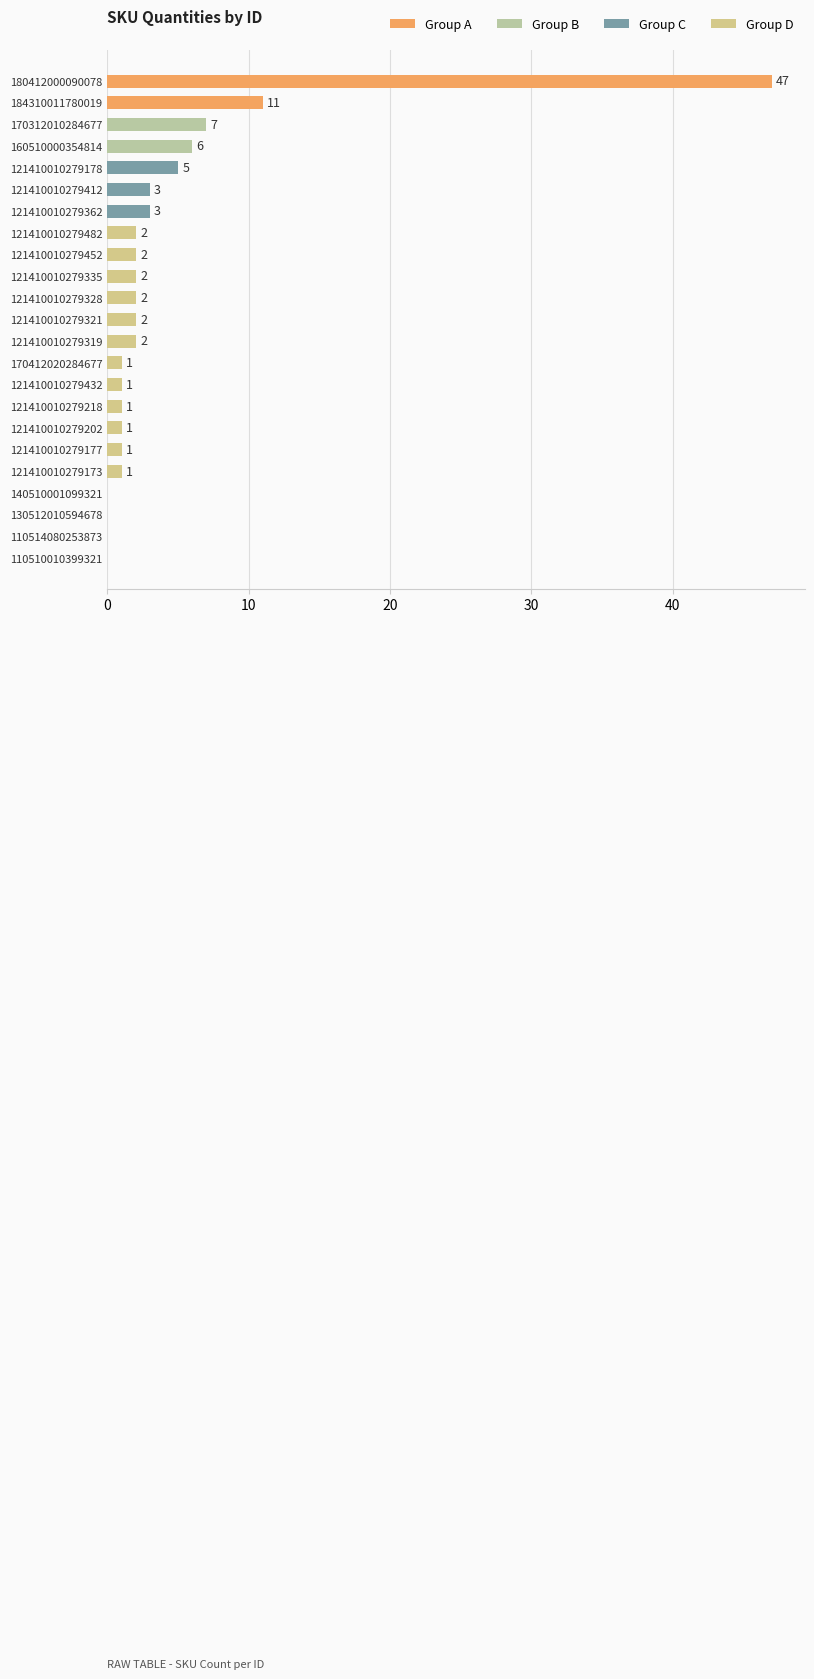

What is the greatest value displayed?

47